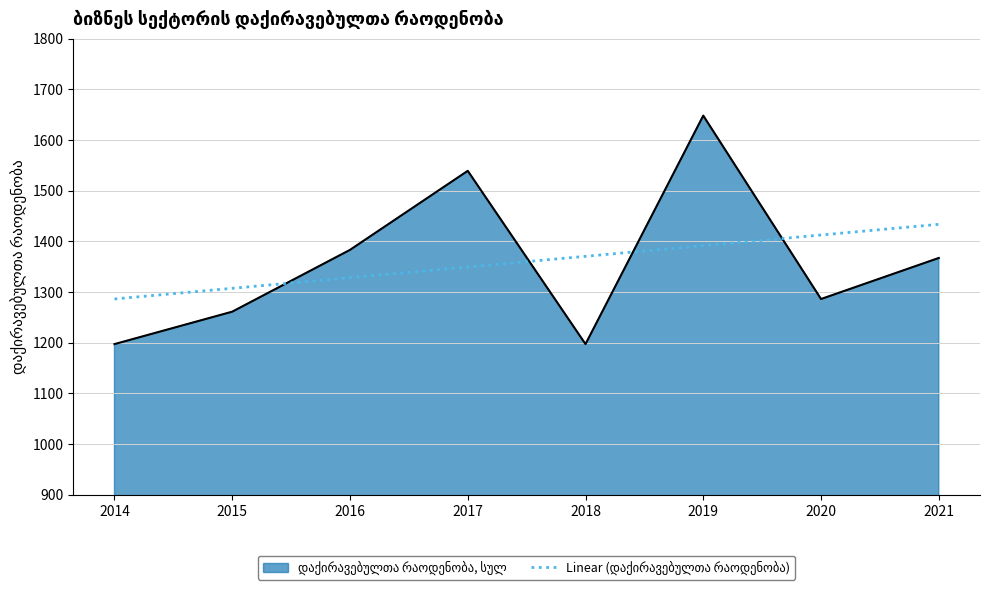

Which category has the highest value across all series?

2019